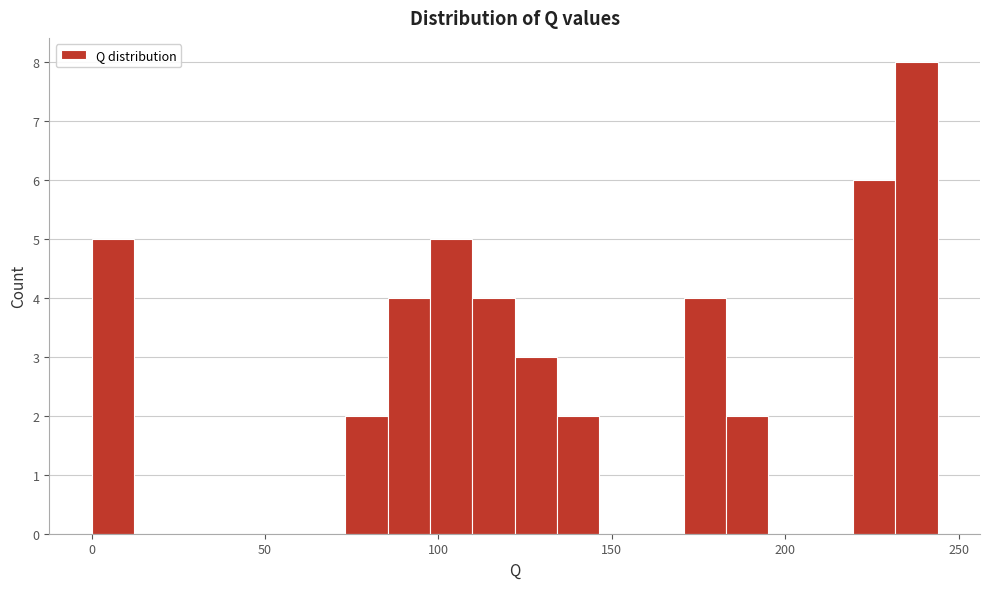

Read against the x-axis, roughly where is the centre of the tallest bar?

240